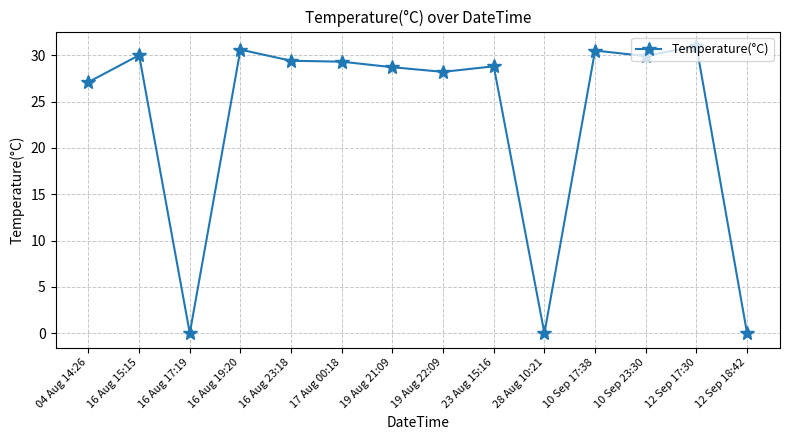

True or false: there are more than 2 points higher than both neighbors.

True